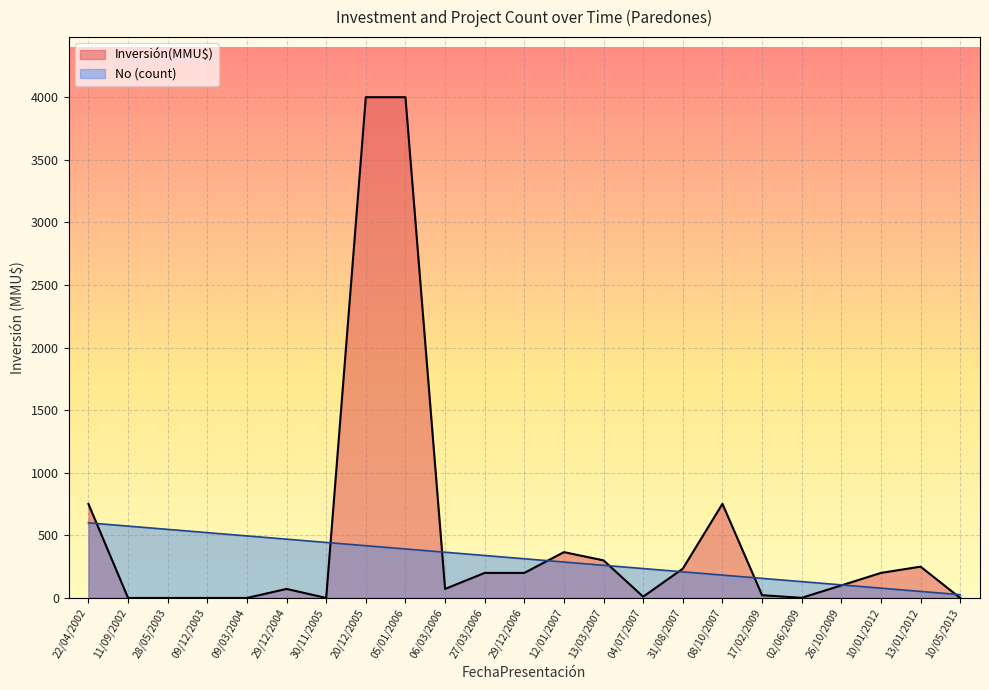

What is the sum of all Inversión(MMU$) values?

11530.0